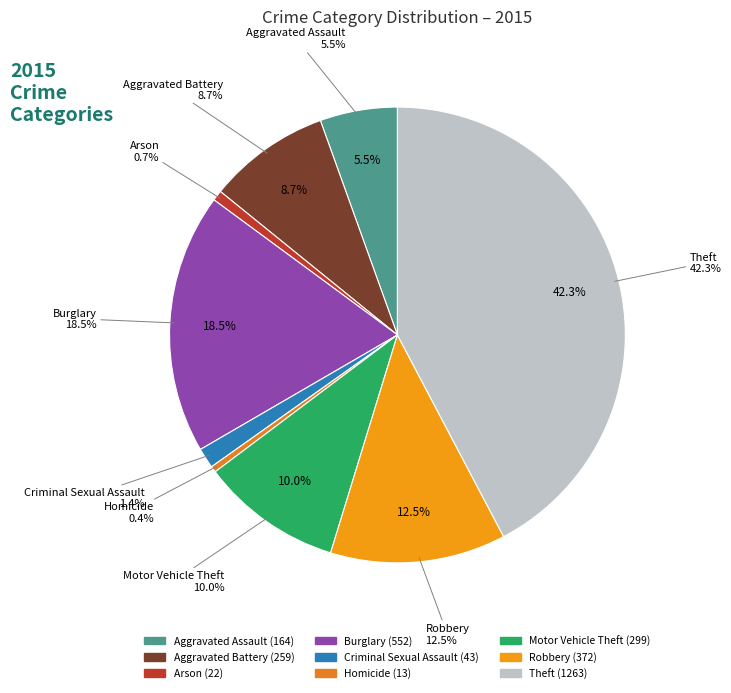

Is there a majority slice in this chart?

No